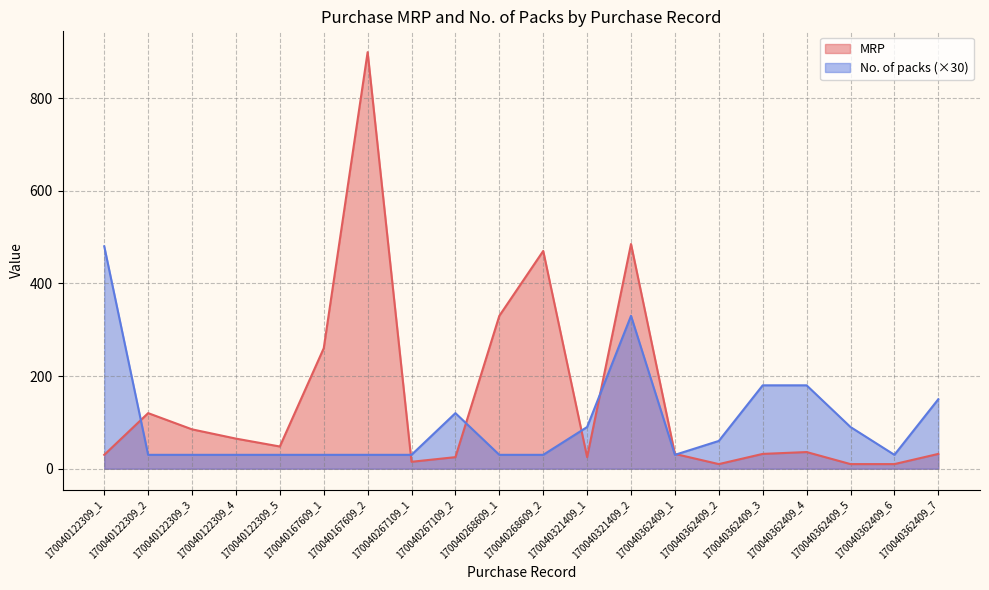

What is the difference between the maximum and minimum values in the No. of packs series?

450